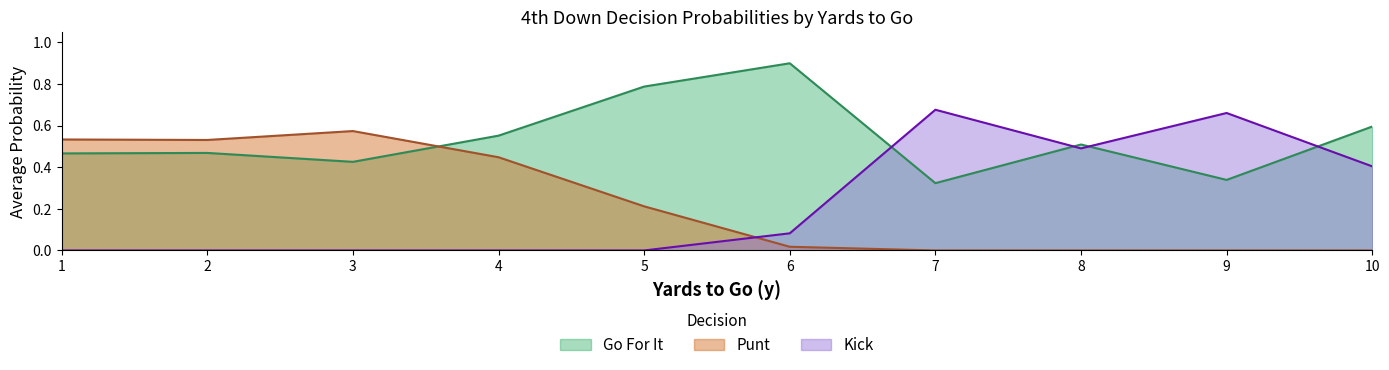

True or false: Punt and Go For It cross at least once.

True